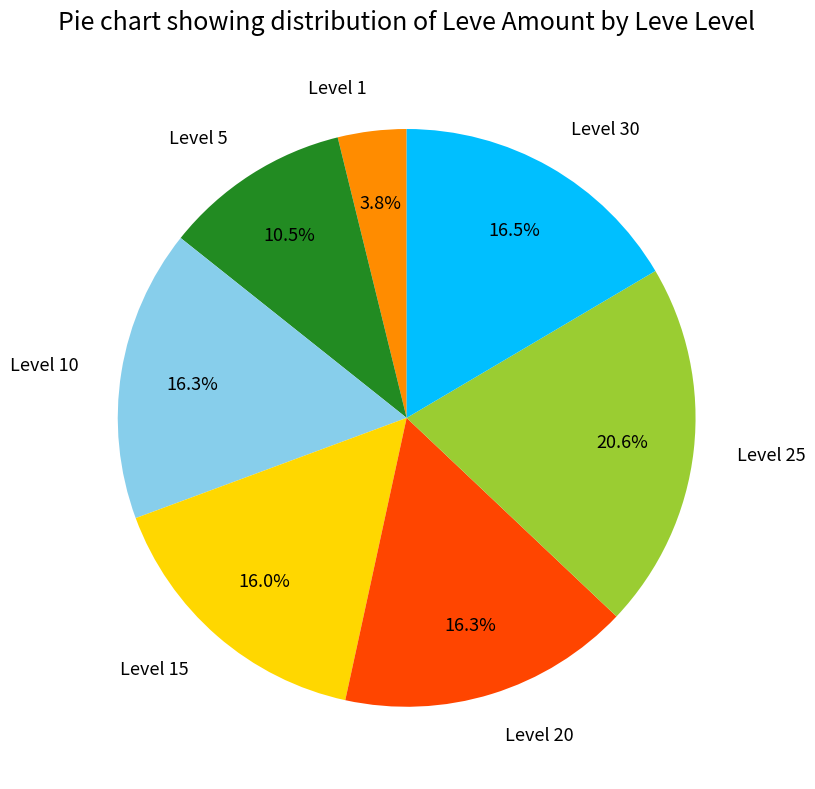

How many segments does this pie chart have?

7